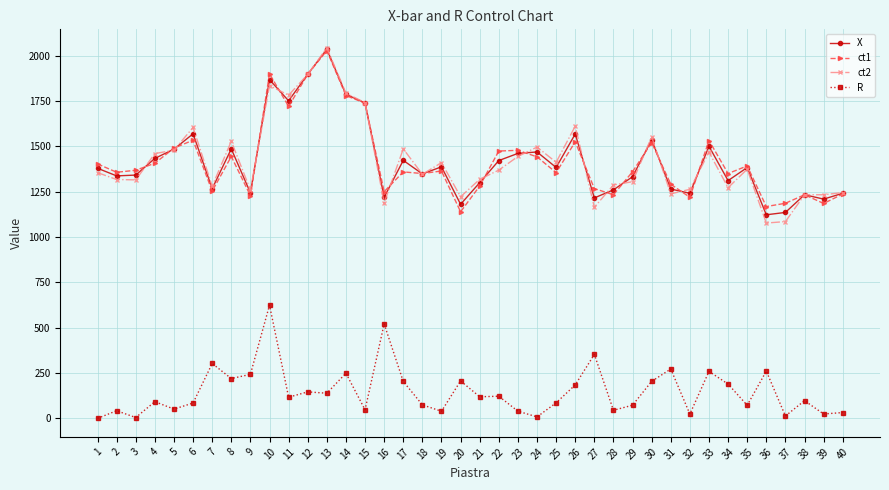

True or false: R and ct2 cross at least once.

False